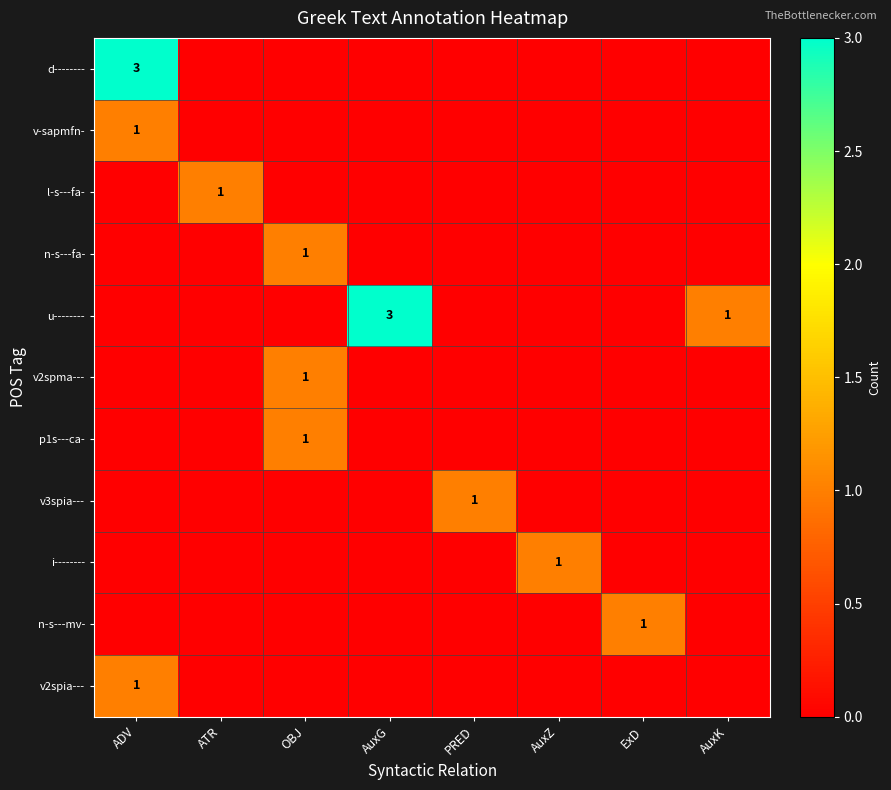

The i-------- series shows 0 at AuxZ. True or false?

False